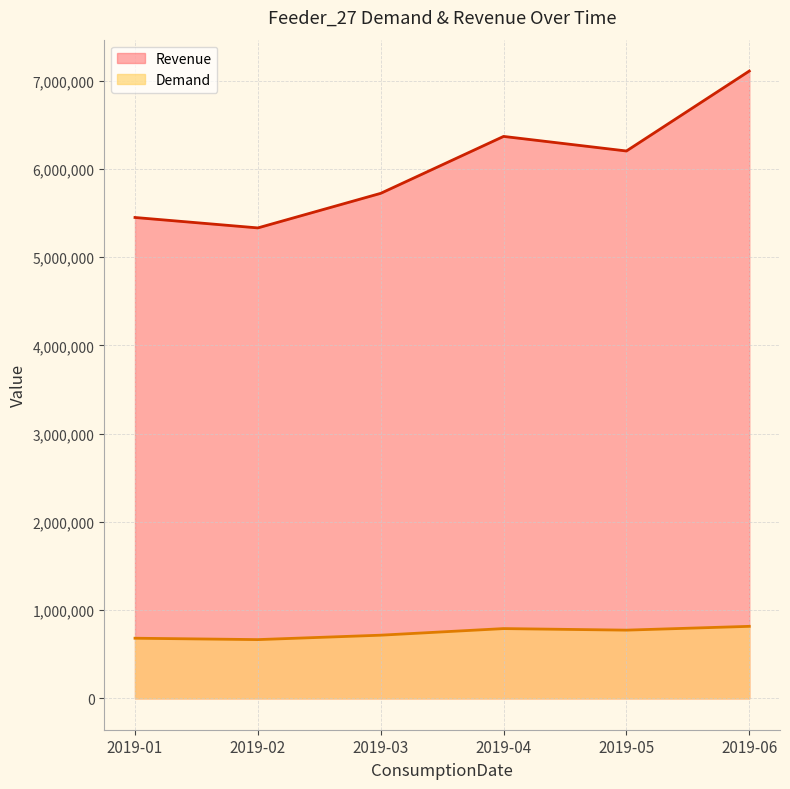

At which category does Demand reach its first local valley?

2019-02